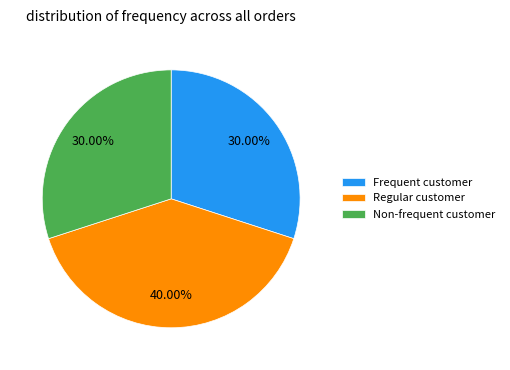

How many segments does this pie chart have?

3